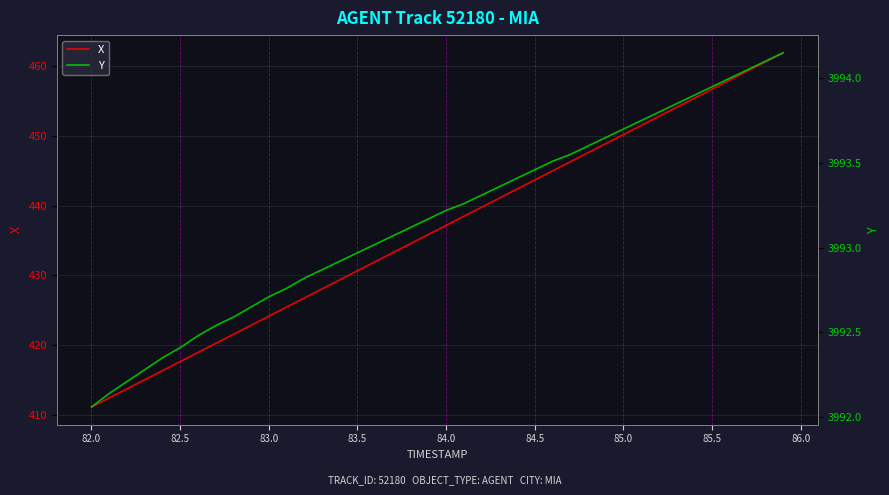

True or false: Y has more than 1 interior local peaks.

False